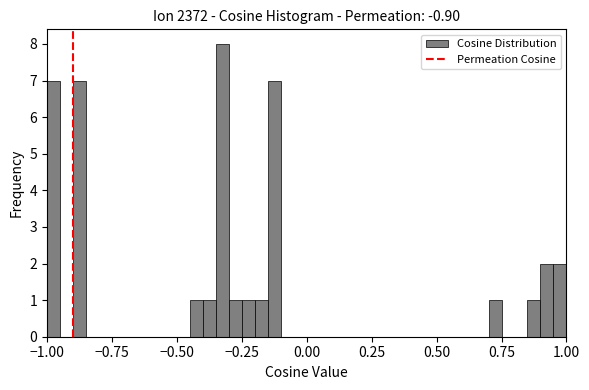

Around what value on the x-axis is the tallest bar? Give the approximate position of its centre, as read against the axis.

-0.30